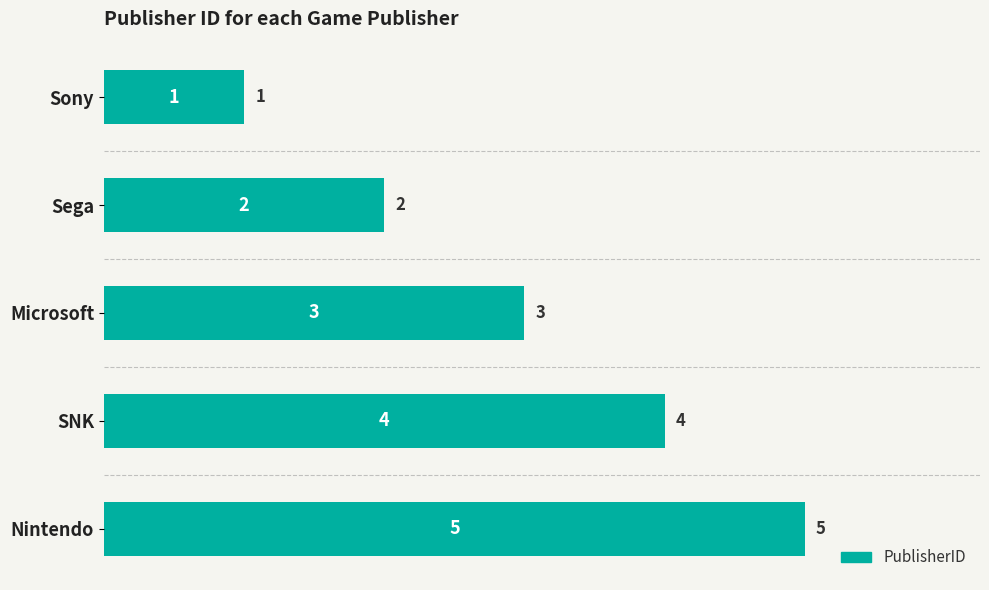

What is the label of the 4th bar from the top?

SNK